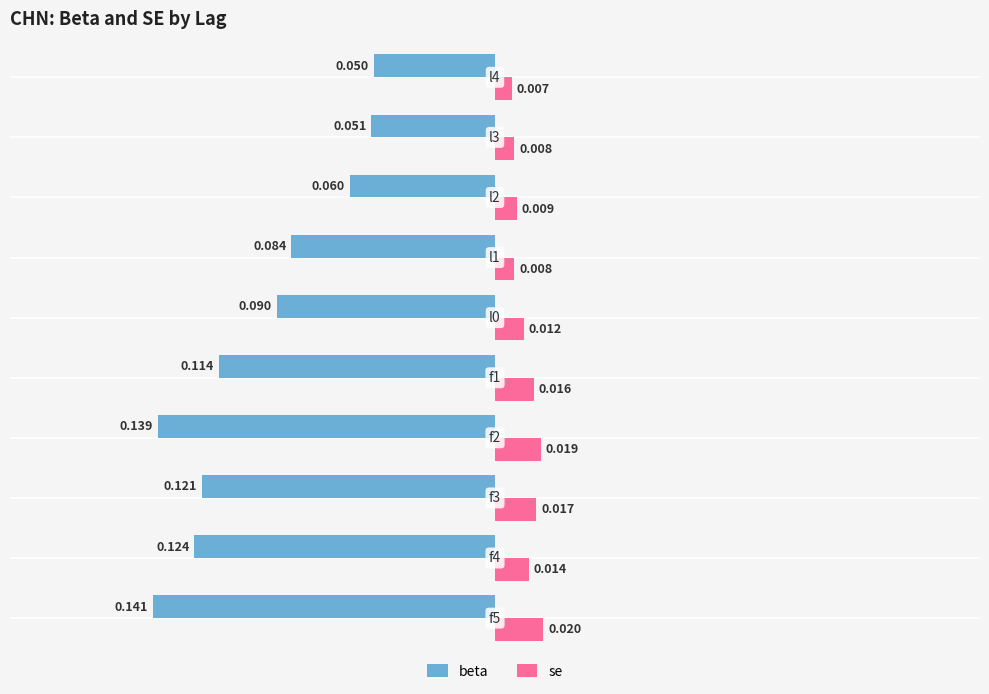

List the series in order of their peak value, lowest first.

beta, se